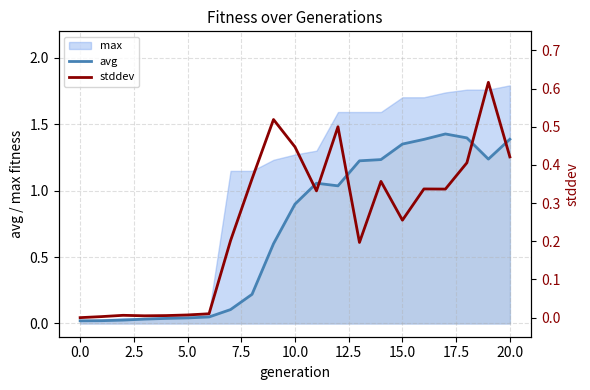

Which series changed the most between 14 and 18?

avg